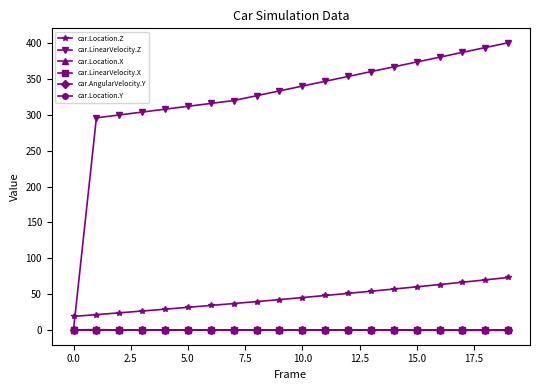

What is the value of the car.LinearVelocity.Z point at the 20th from the left?

400.9